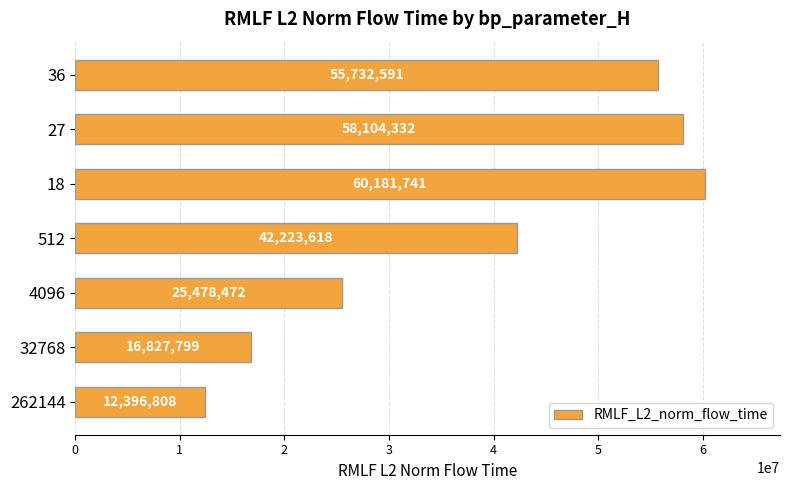

At which label is the value closest to 36289274?

512